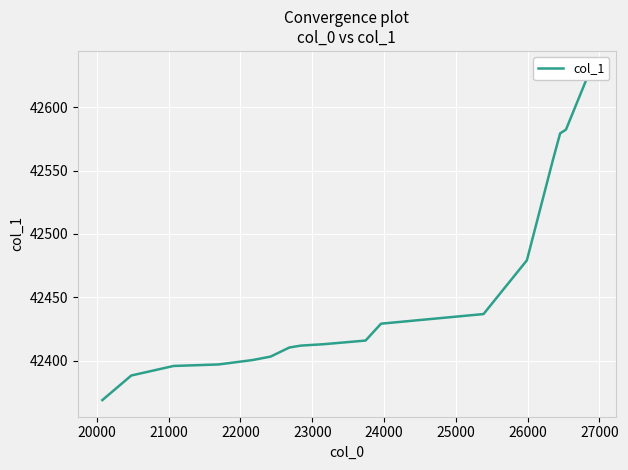

What is the difference between the second highest and second lowest values?

193.9